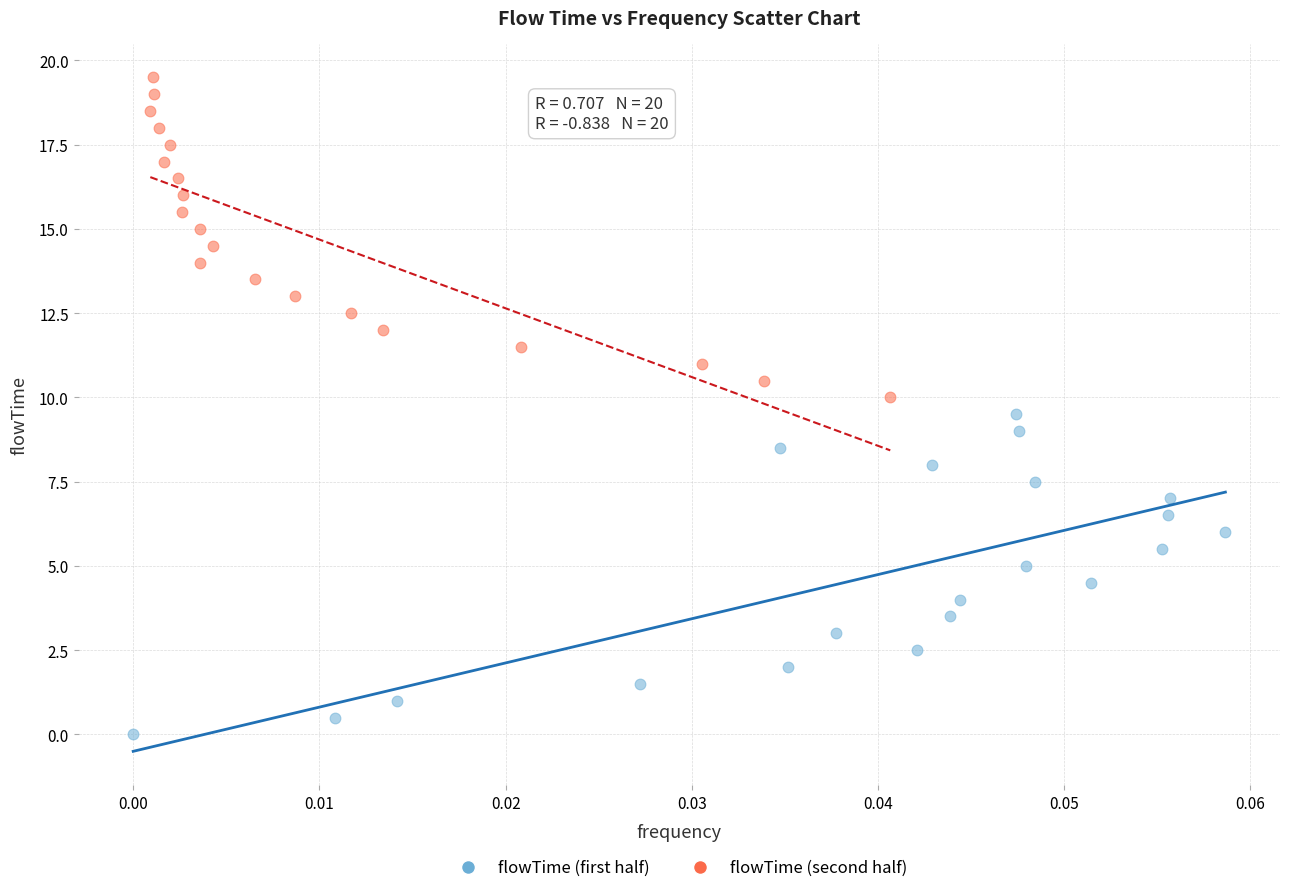

What are all the series names shown in the legend?

flowTime (first half), flowTime (second half)